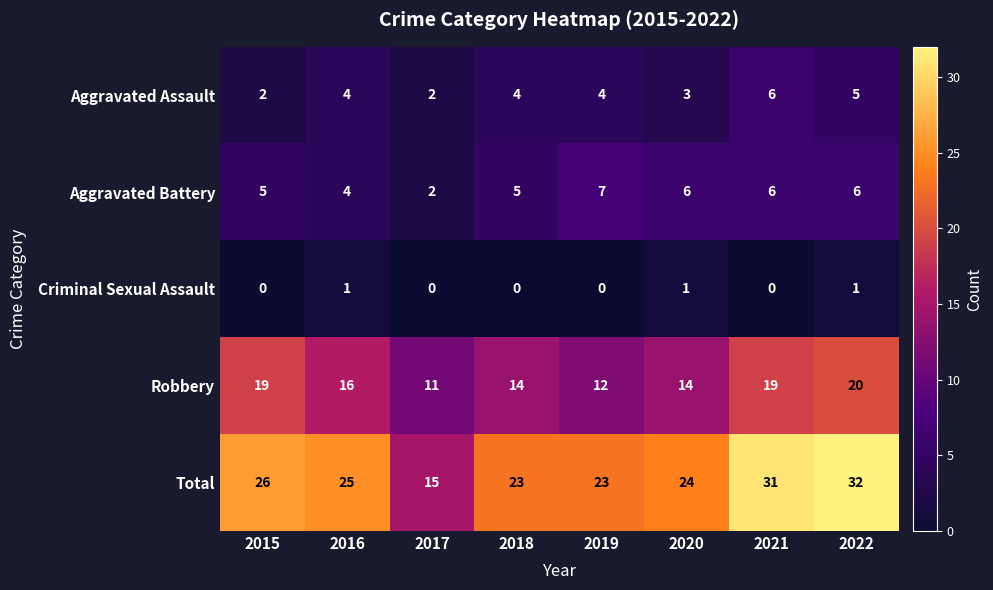

Between 2018 and 2022, which series saw the biggest shift?

Total